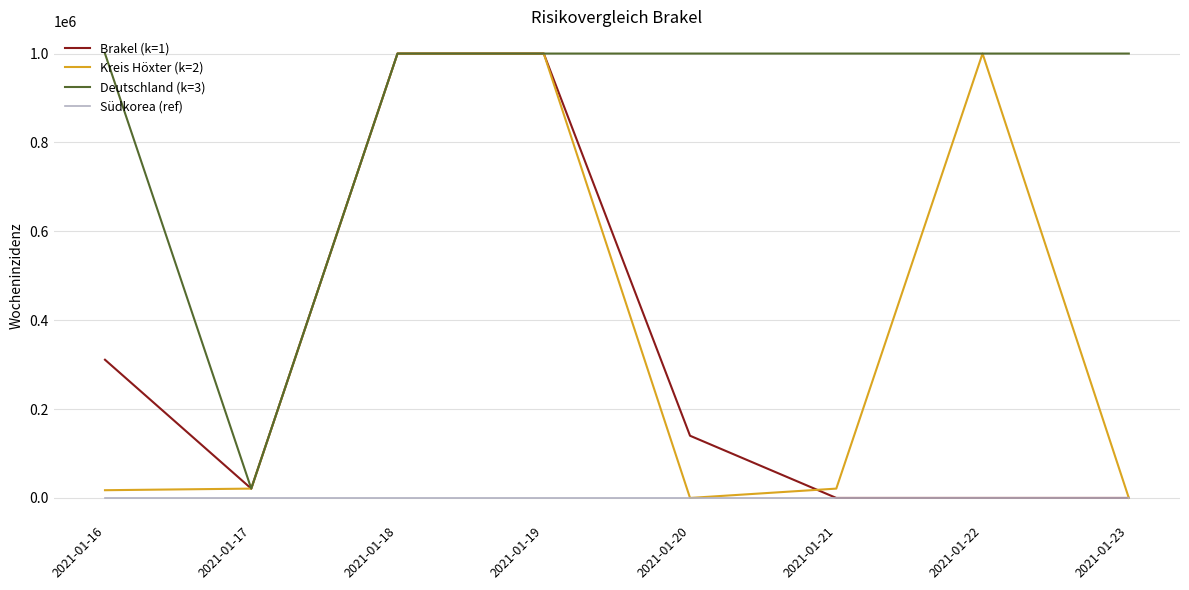

True or false: Brakel (k=1) has more than 2 interior local peaks.

False